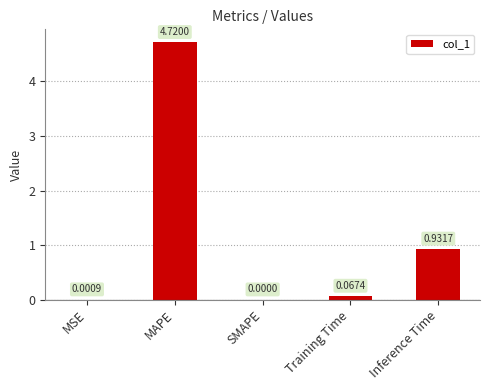

Which has a higher value, Inference Time or Training Time?

Inference Time